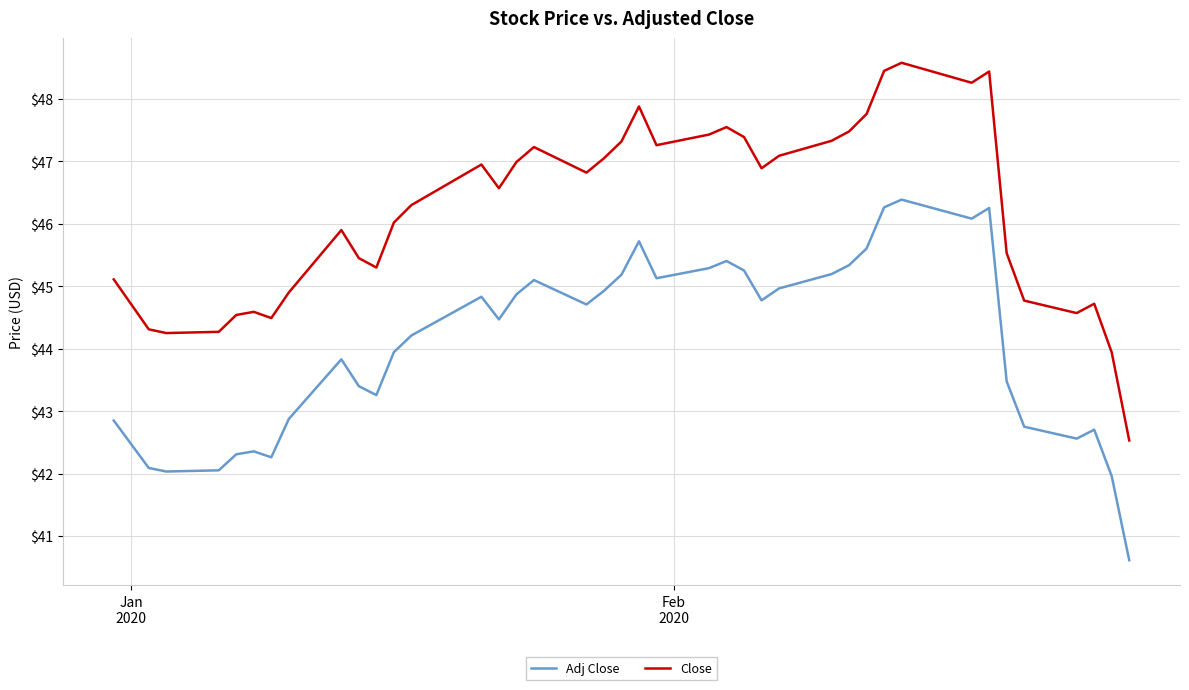

What is the highest value of the Close series?

48.6